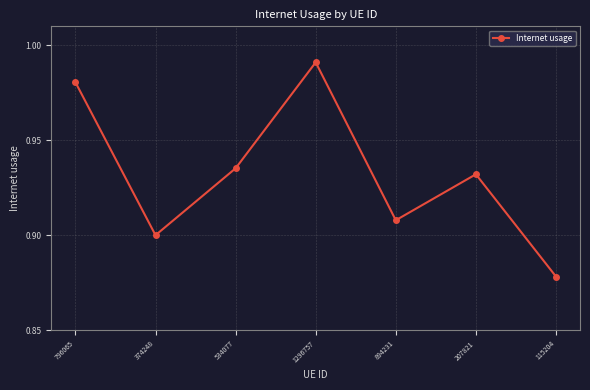

Which category has the highest value across all series?

1296757